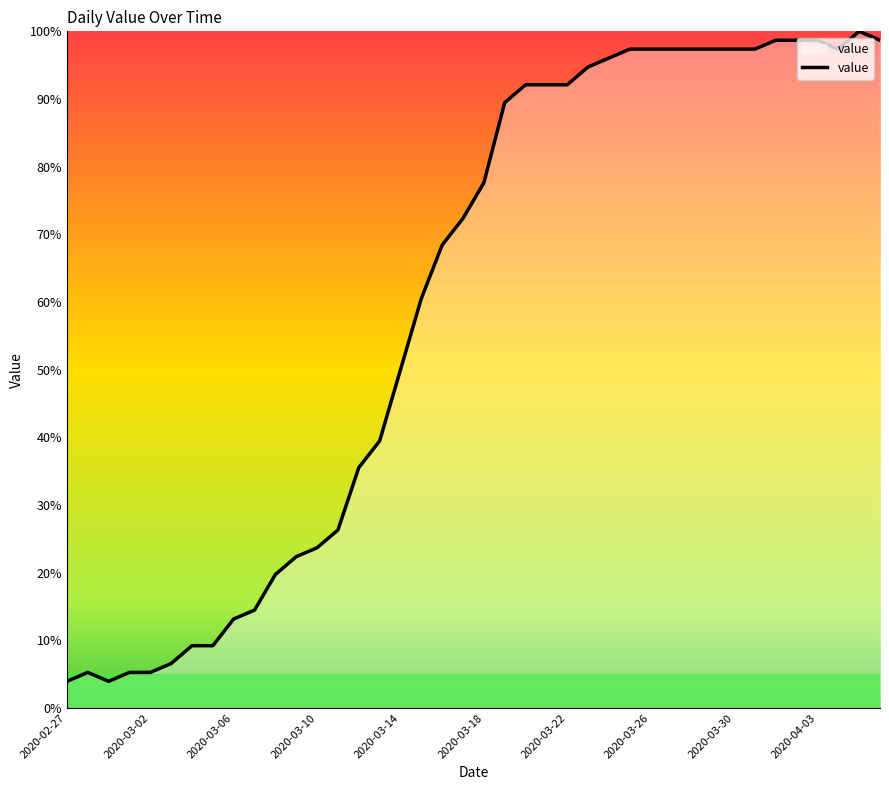

What is the maximum value shown in the chart?

100.0